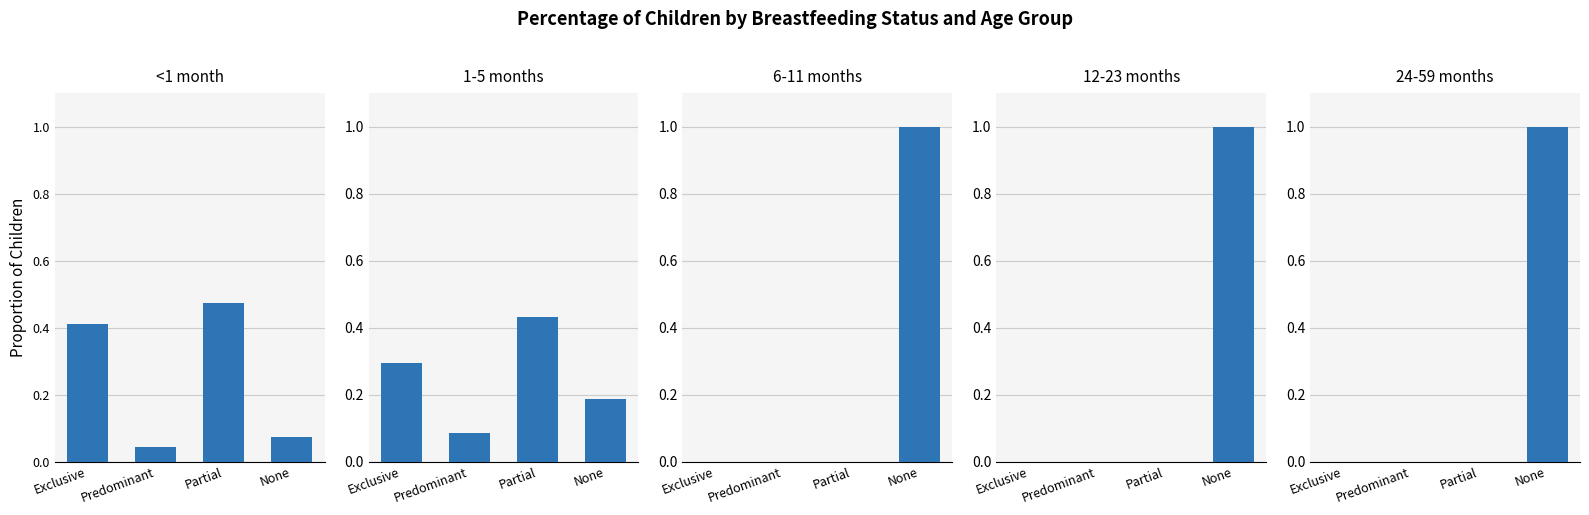

Are the bars grouped side by side (vs. stacked)?

Yes